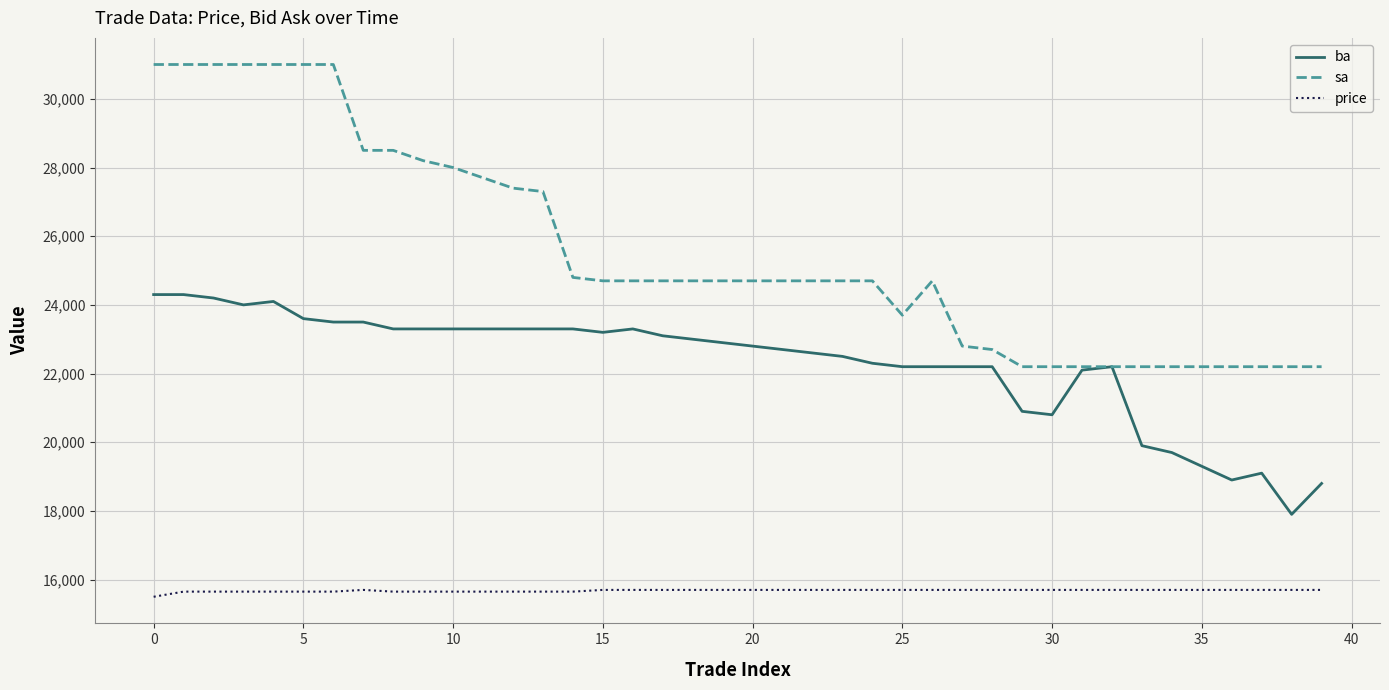

List the series in order of their overall mean, lowest first.

price, ba, sa